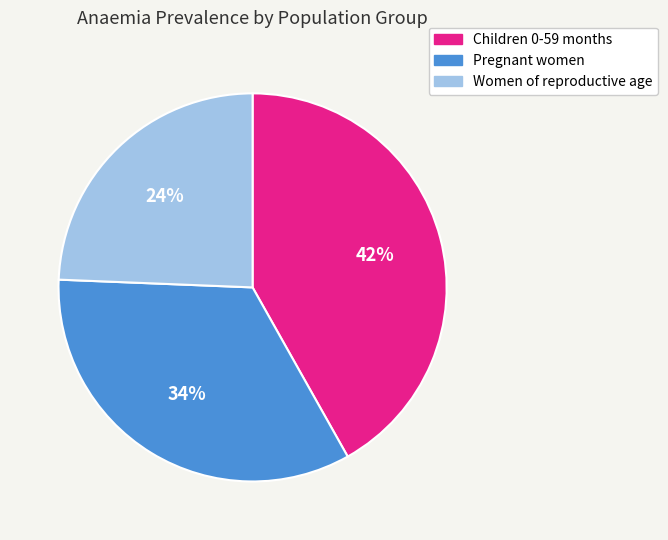

To the nearest percent, what is the combined percentage of Children 0-59 months and Women of reproductive age?

66%